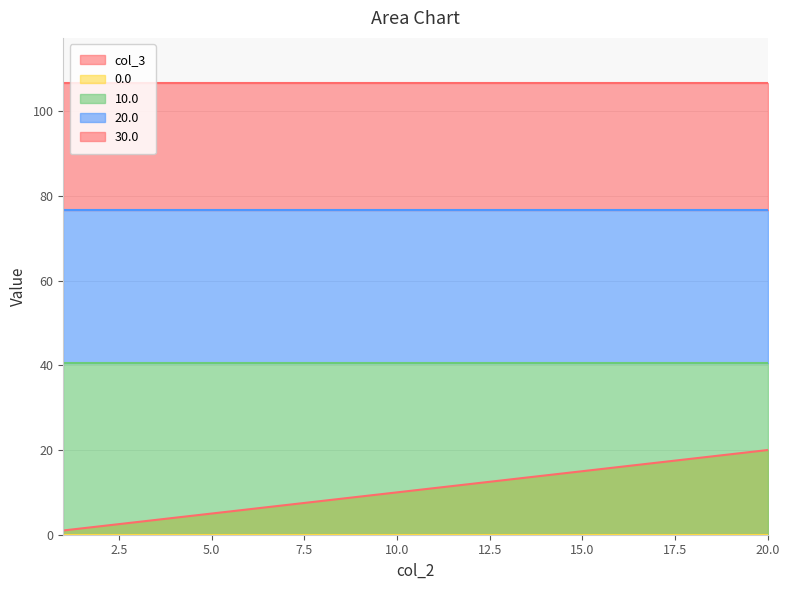

The value of col_3 at 2 is 1.7. True or false?

False